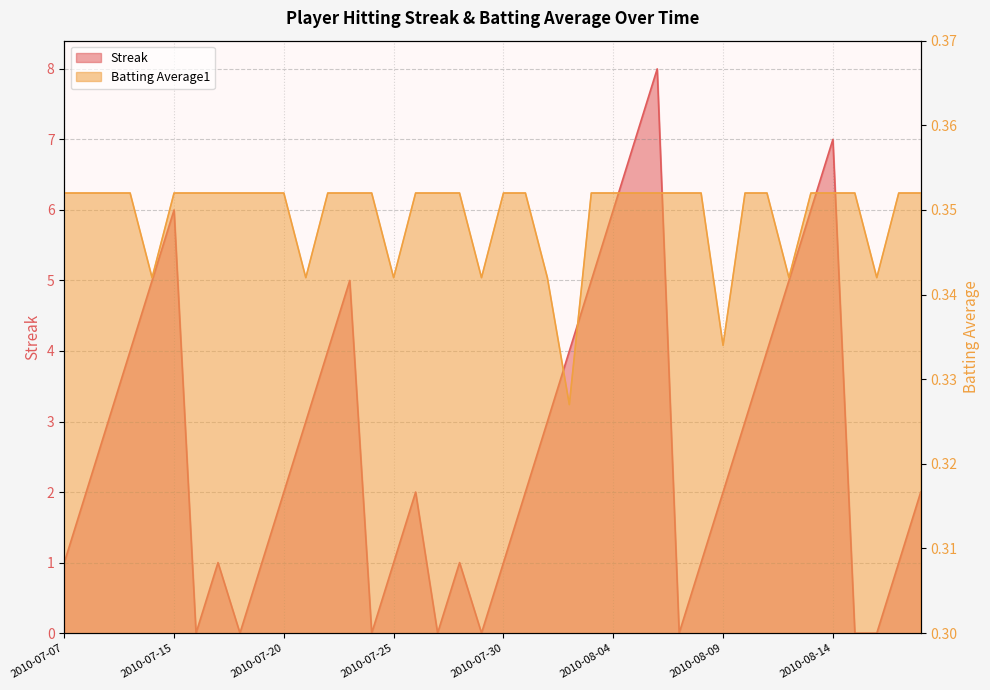

How many categories are shown in the chart?

40